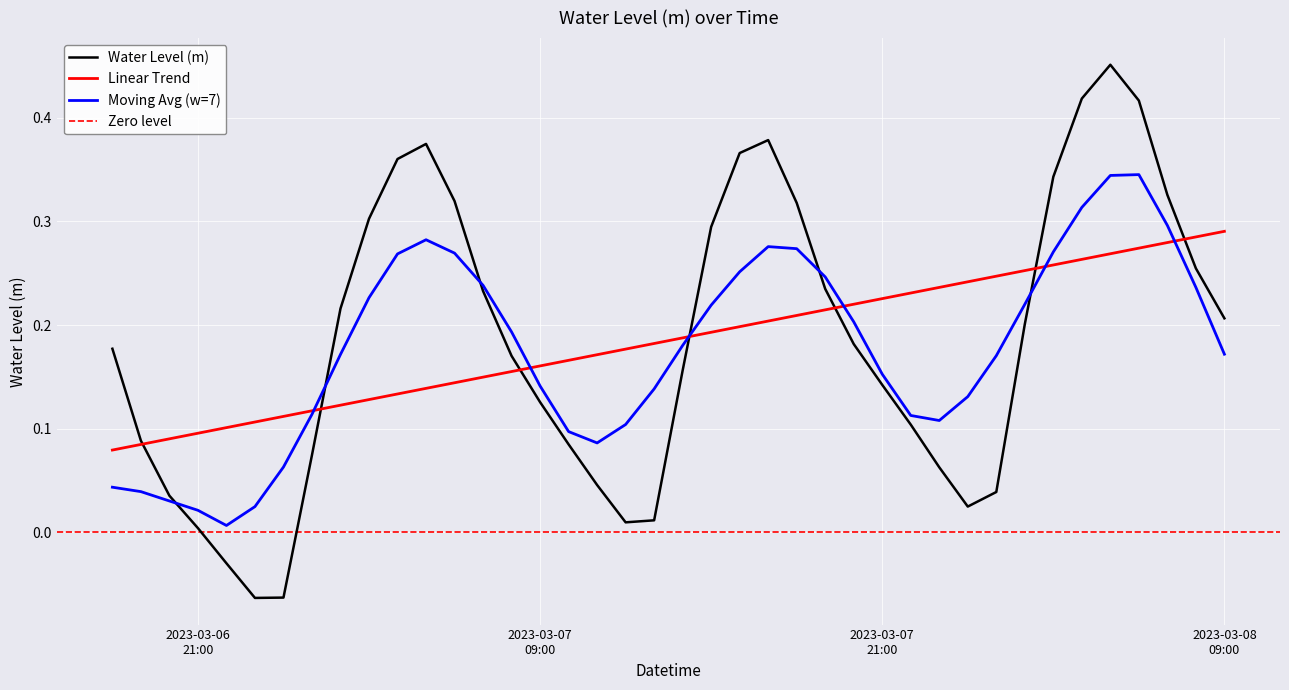

Which label corresponds to the smallest value in the chart?

2023-03-06 23:00:00